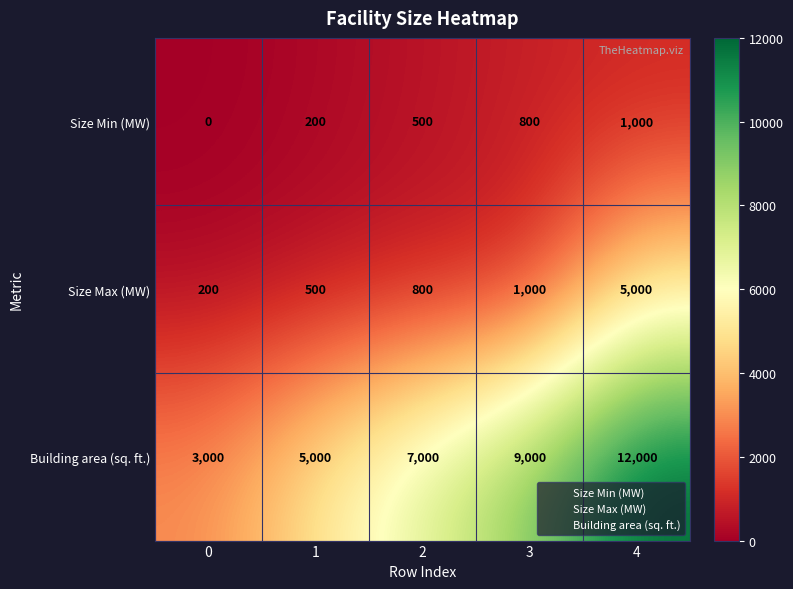

What is the greatest value displayed?

12000